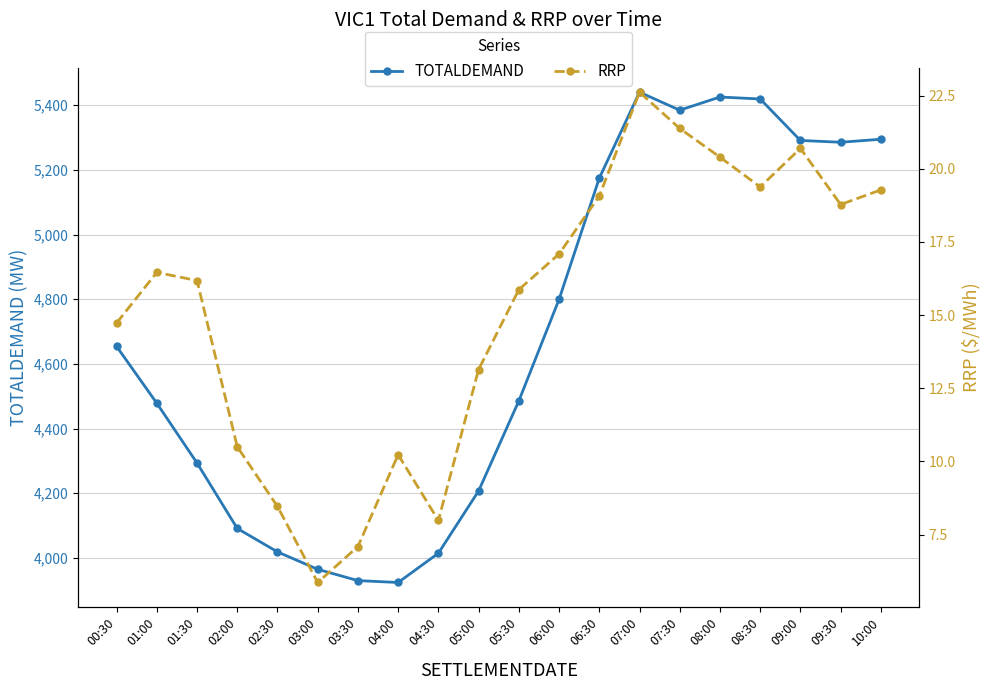

True or false: RRP and TOTALDEMAND cross at least once.

False